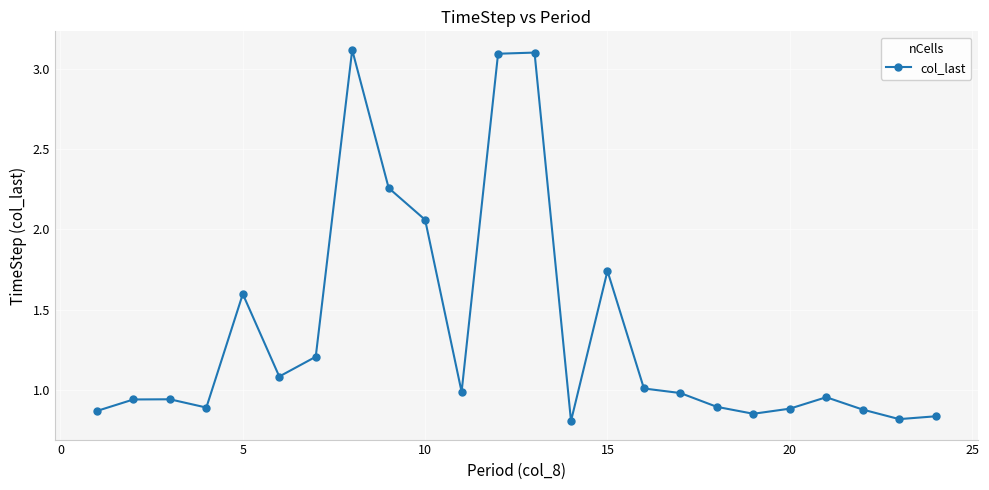

What is the average value?

1.4